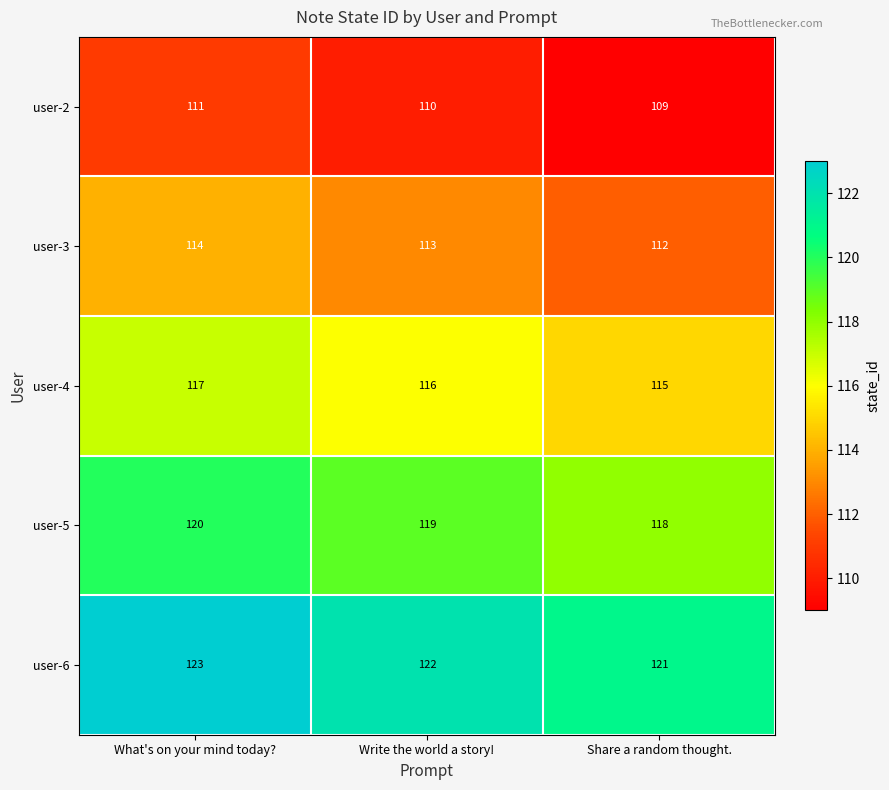

Reading right to left, extract all data points from this chart.

user-2: 109	110	111
user-3: 112	113	114
user-4: 115	116	117
user-5: 118	119	120
user-6: 121	122	123